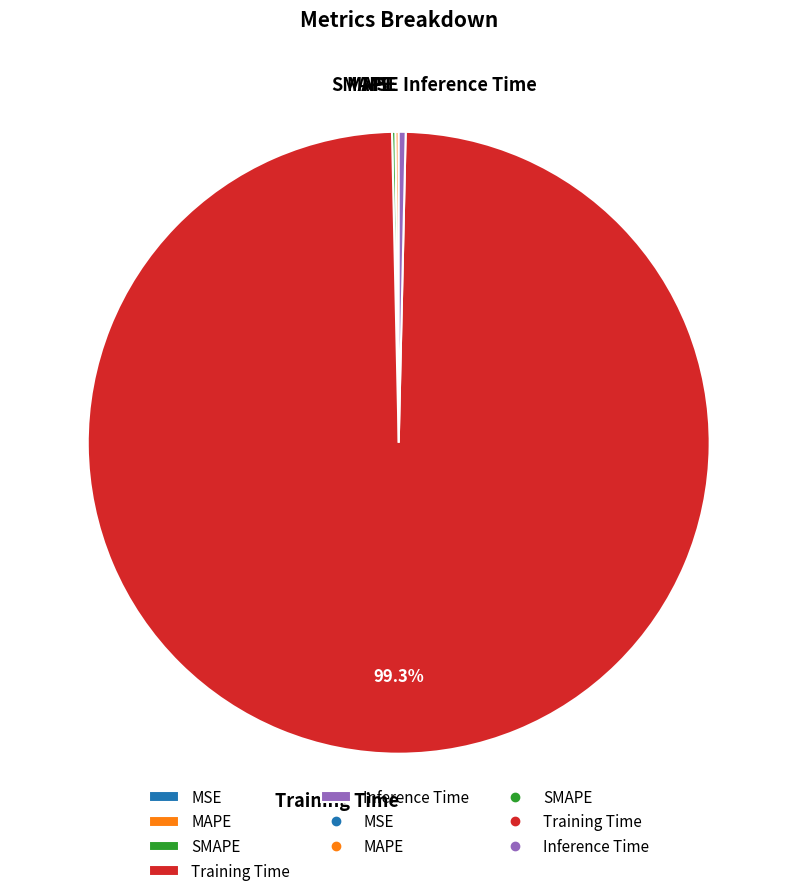

Combined, do Training Time and Inference Time account for over 50%?

Yes